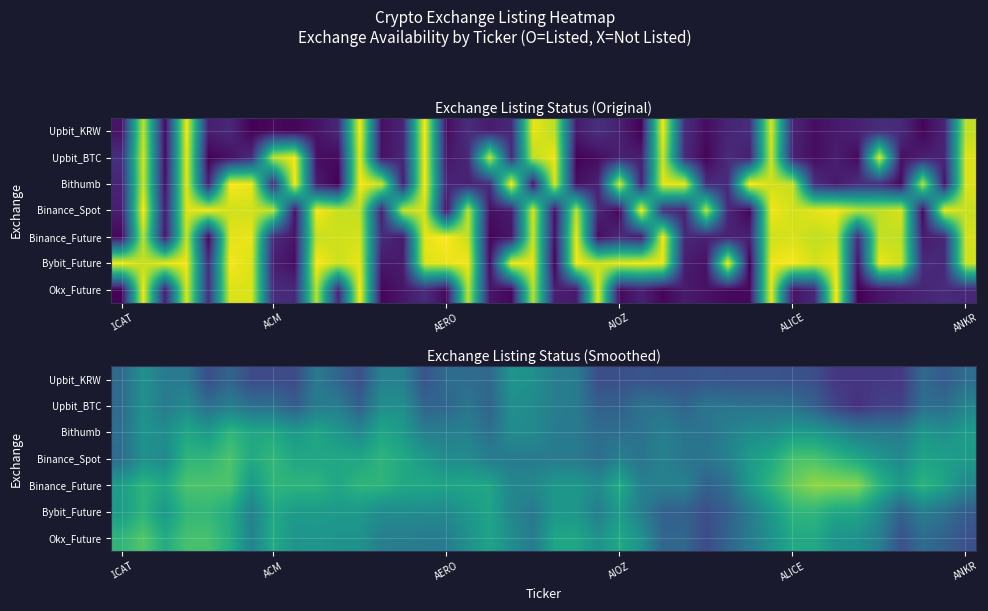

Which series has the widest spread of values?

Binance_Future